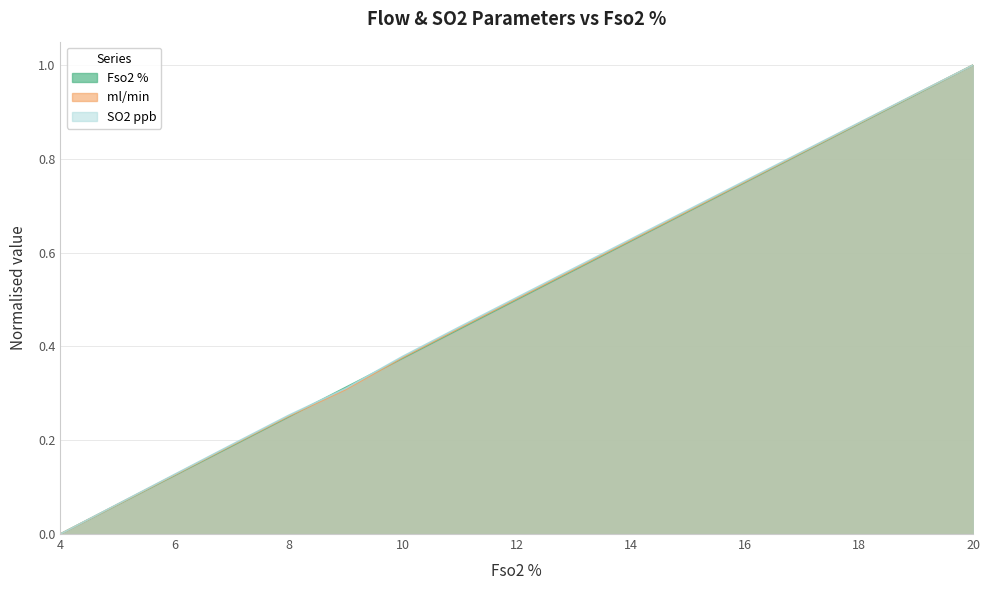

Is the value of ml/min  at 7 greater than the value of Fso2 % at 4?

Yes